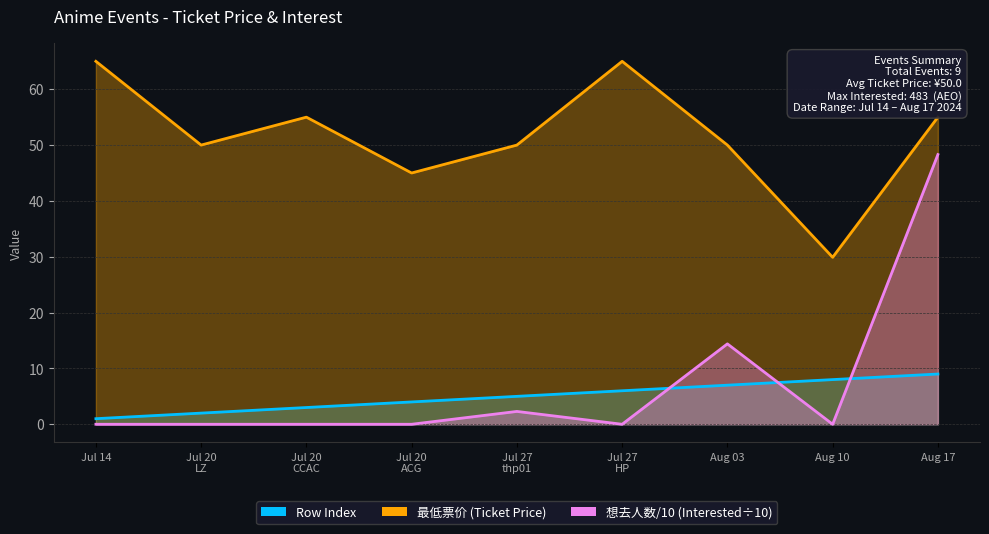

Which series has the widest spread of values?

想去人数 (Interested)